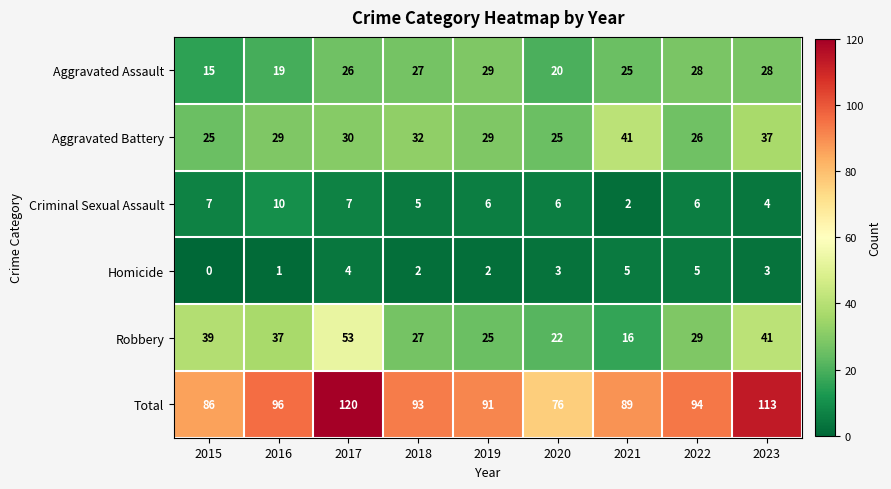

What is the difference between the second highest and second lowest values in the Robbery series?

19